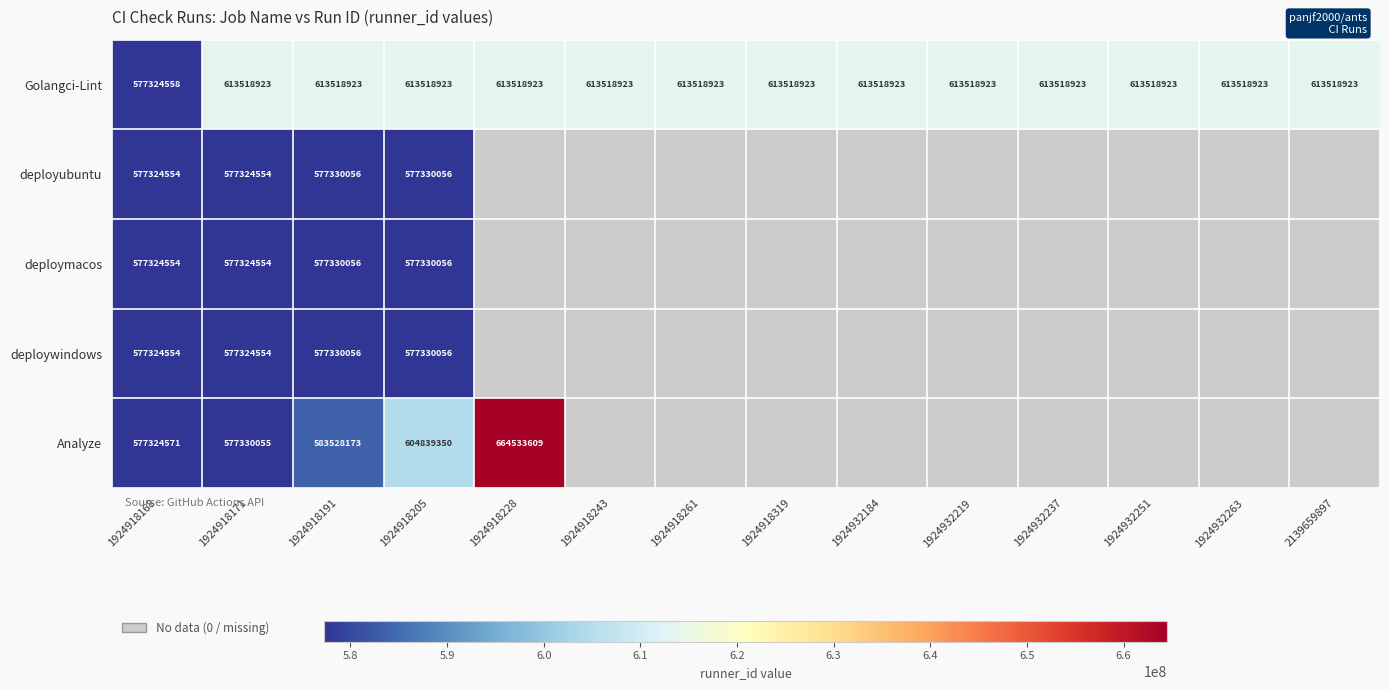

What is the approximate value of Golangci-Lint at 1924918243?

613518923